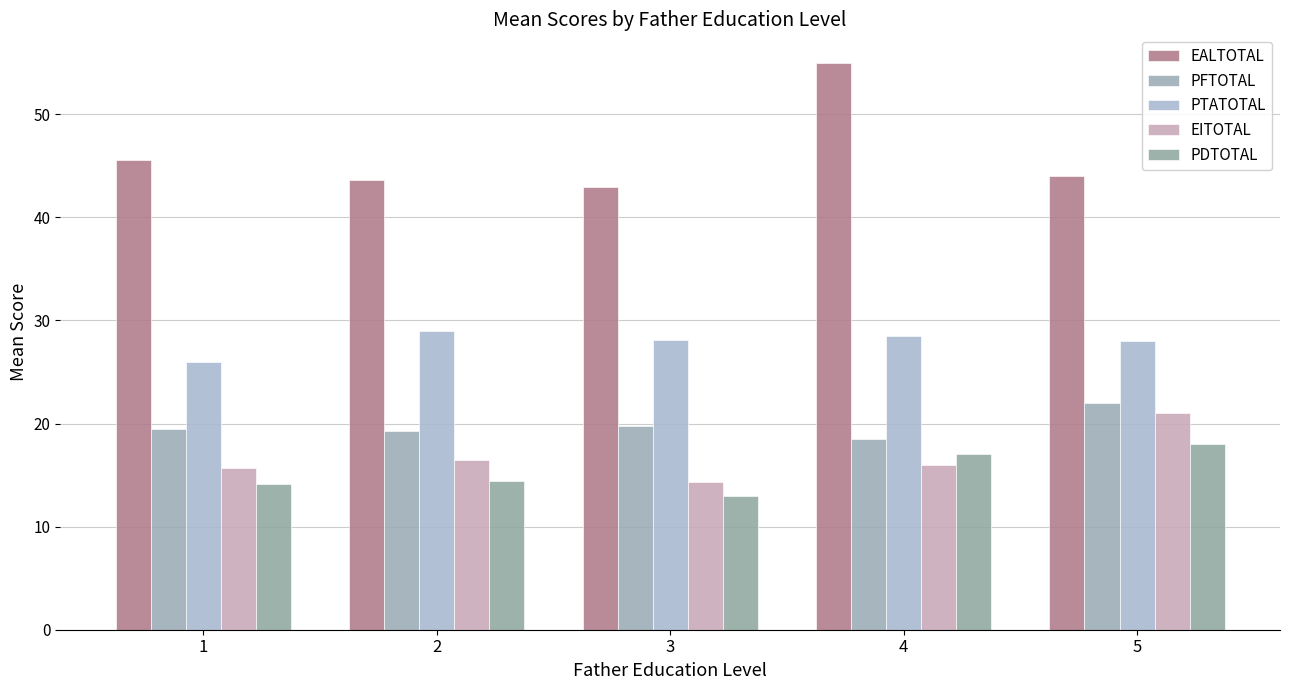

Which series has the largest total across all categories?

EALTOTAL